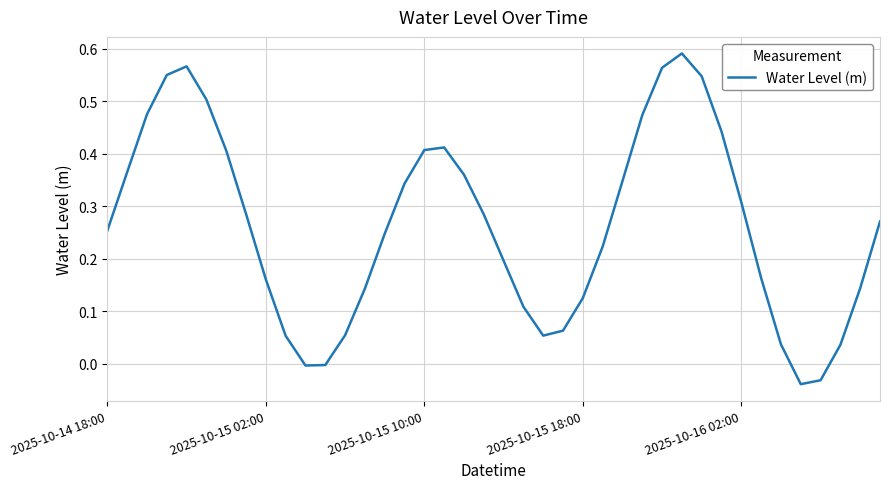

Rank the categories by value from lowest to highest.

35, 36, 10, 11, 37, 34, 9, 22, 12, 23, 21, 24, 13, 38, 8, 33, 20, 25, 14, 2025-10-14 18:00, 39, 19, 7, 32, 15, 26, 18, 2025-10-15 02:00, 6, 16, 17, 31, 27, 2025-10-15 10:00, 5, 30, 2025-10-15 18:00, 28, 2025-10-16 02:00, 29